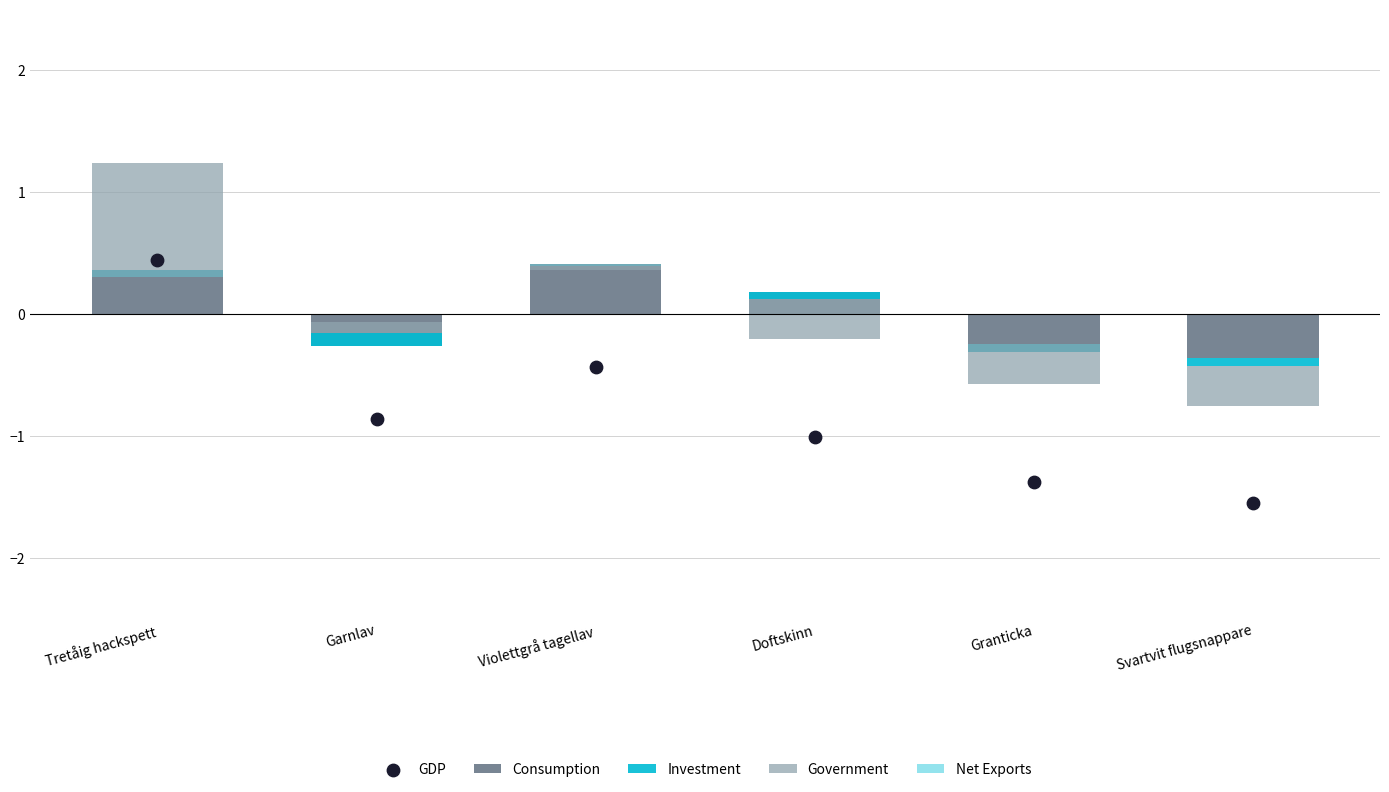

At which category is the sum across all series the highest?

Tretåig hackspett